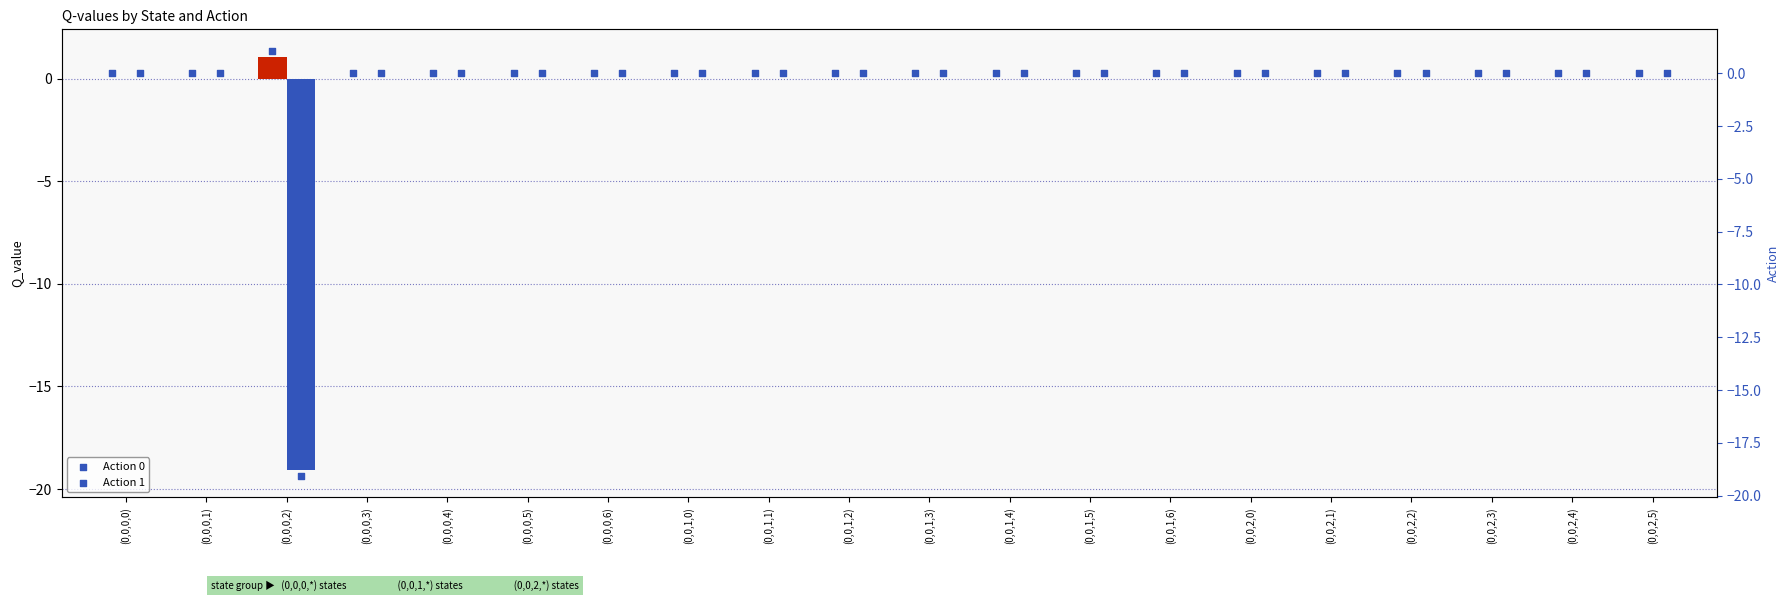

Which series has the widest spread of Y values?

Action 1